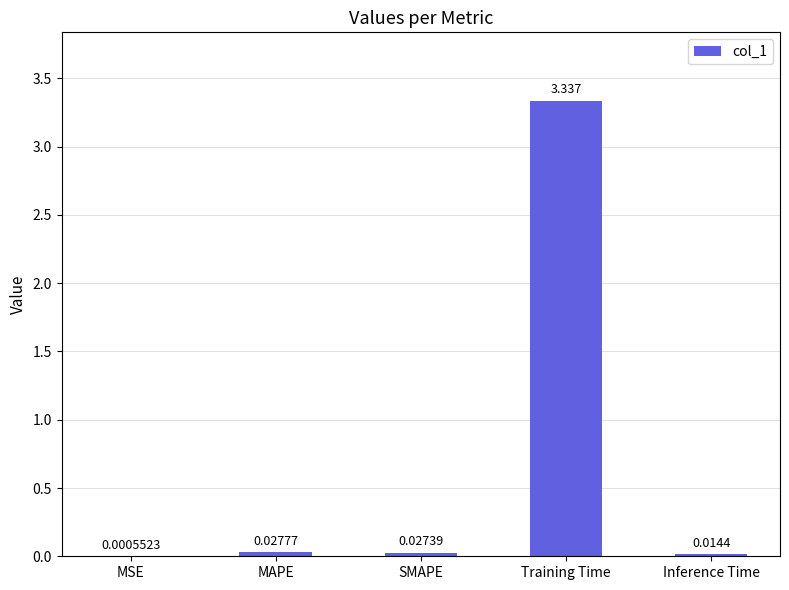

At which label is the value closest to 1?

MAPE